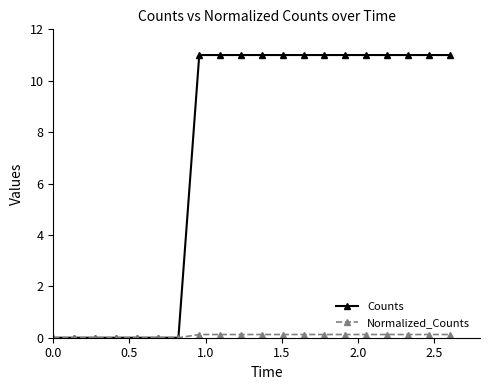

What is the average value of the Normalized_Counts series?

0.1